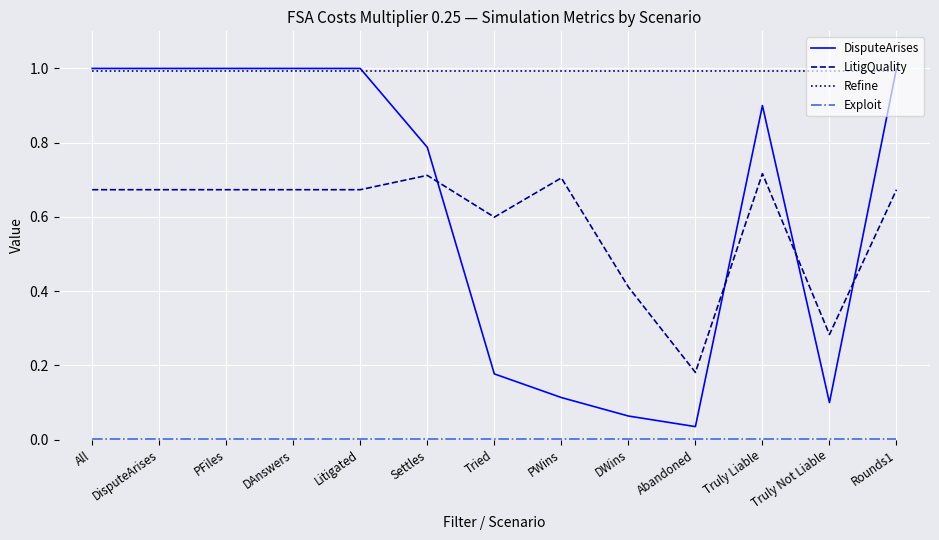

Which series changed the most between Litigated and Settles?

DisputeArises